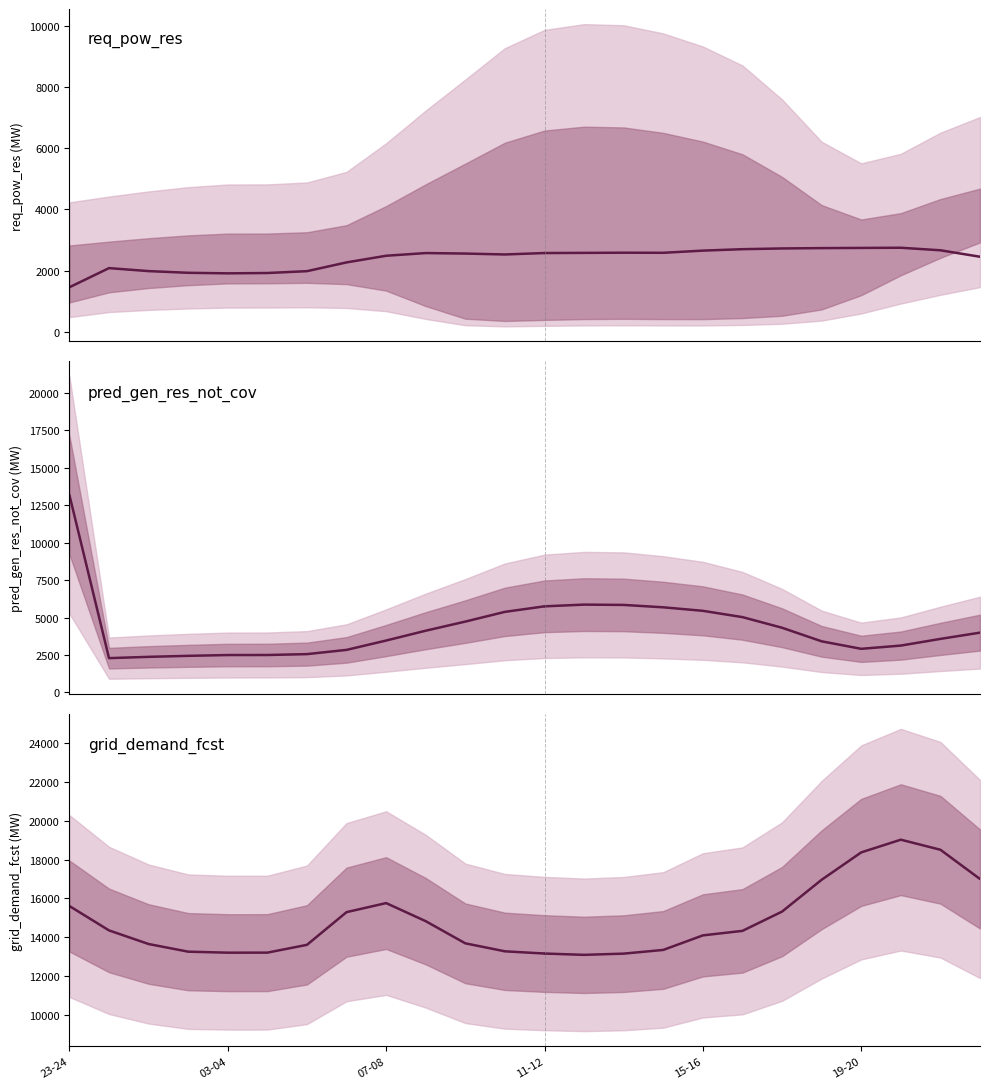

What is the difference between the maximum and minimum values in the req_pow_res series?

1119